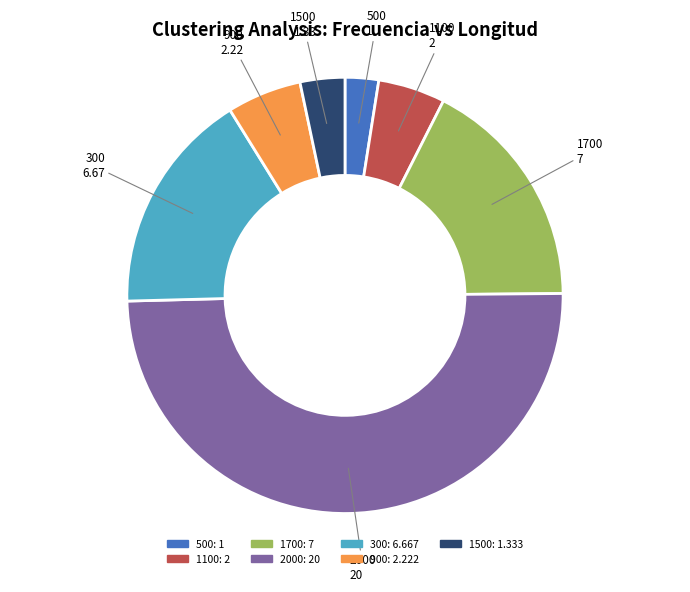

The 1700 slice represents 17% of the pie. True or false?

True